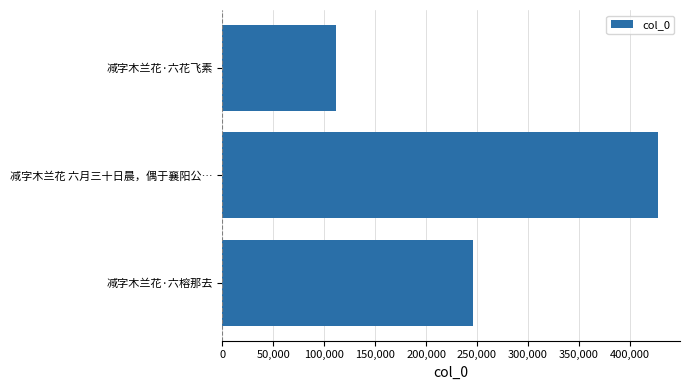

Between 减字木兰花 六月三十日晨，偶于襄阳公… and 减字木兰花·六花飞素, which is larger?

减字木兰花 六月三十日晨，偶于襄阳公…